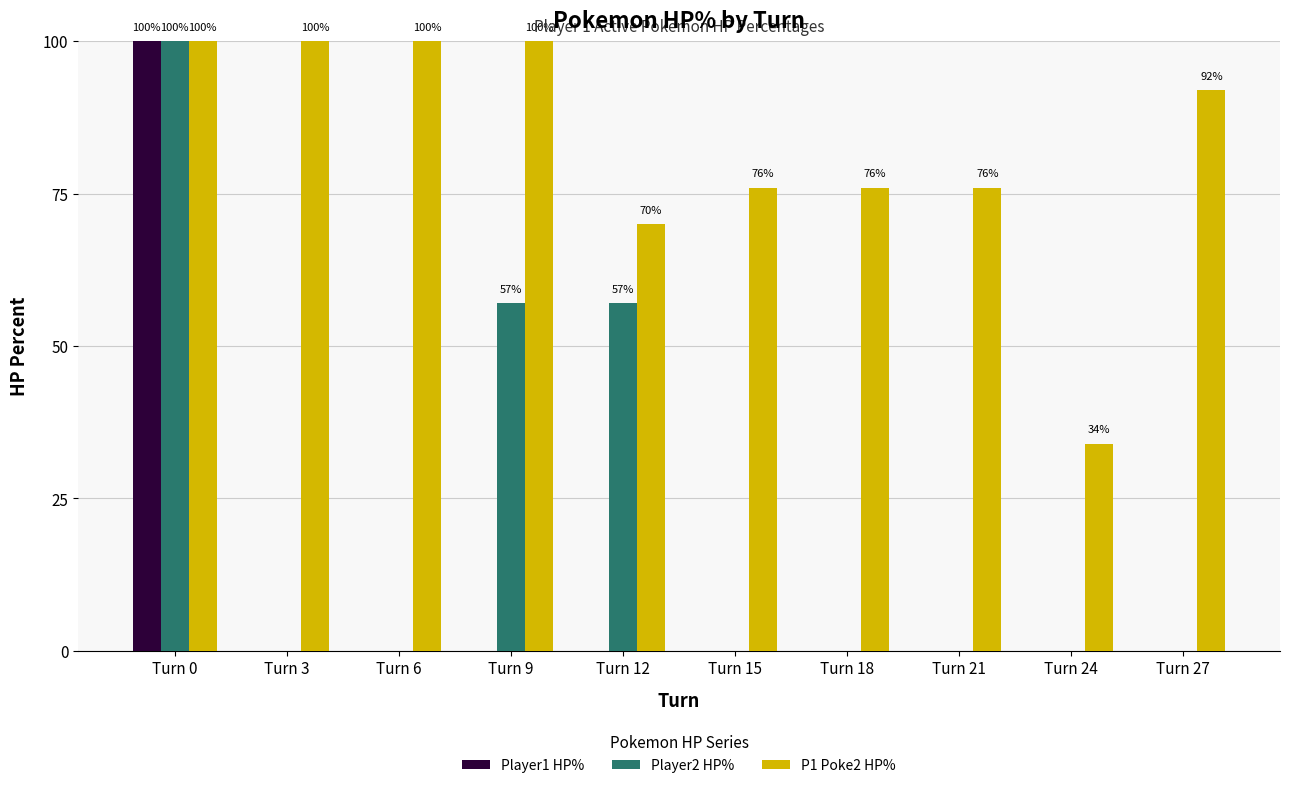

Between Turn 9 and Turn 21, which series saw the biggest shift?

Player2 HP%